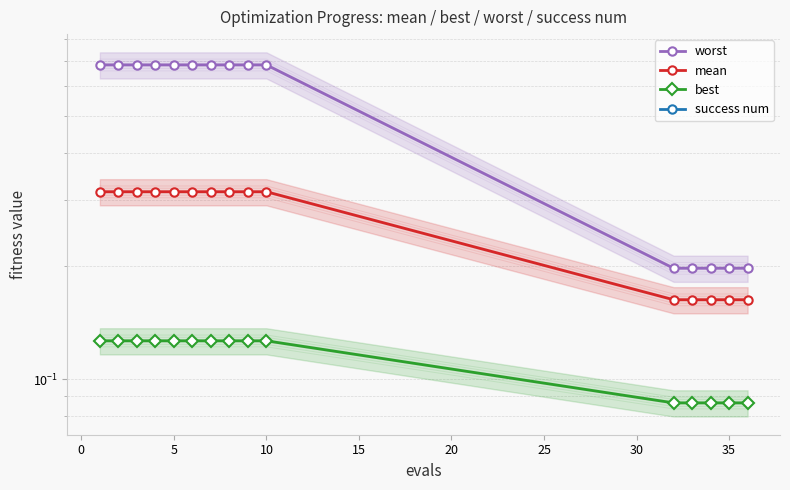

True or false: best and worst cross at least once.

False